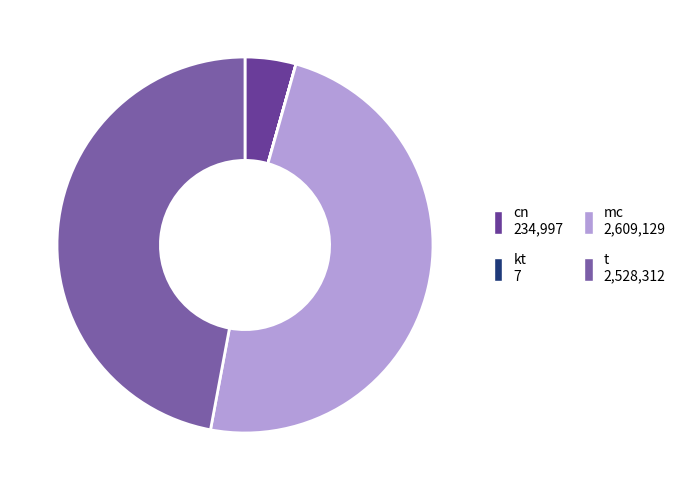

To the nearest percent, what is the combined percentage of kt and mc?

49%